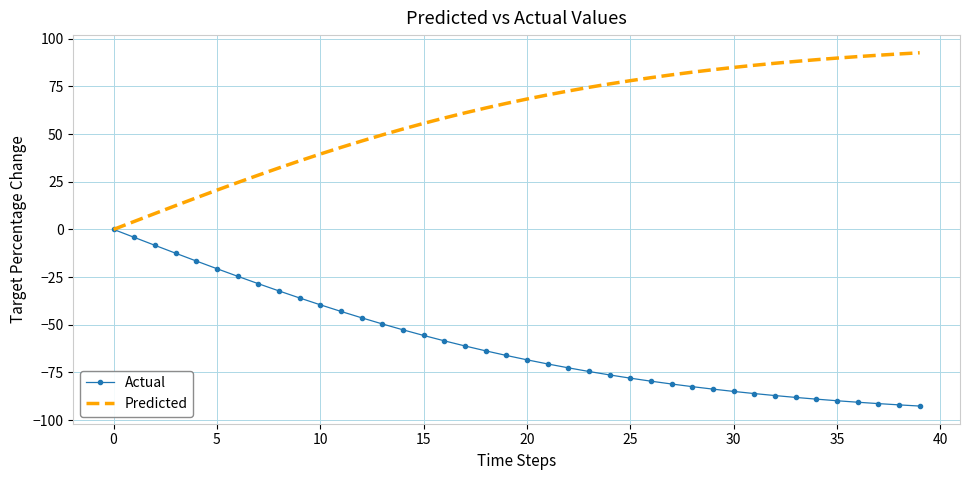

What is the smallest value displayed?

-92.6